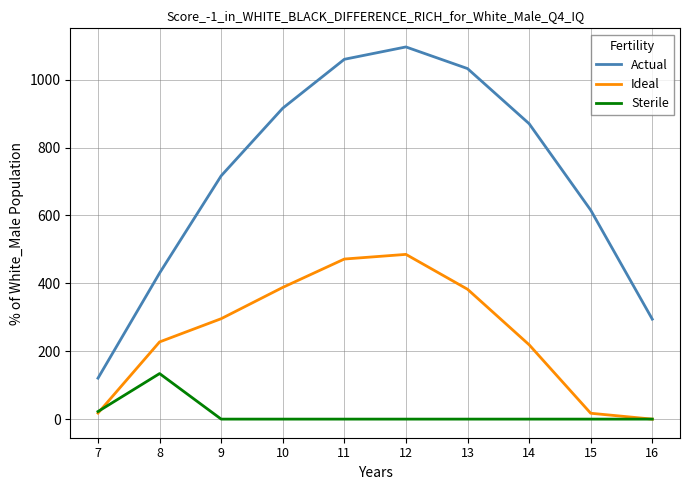

Does the chart display data point markers on the line(s)?

No